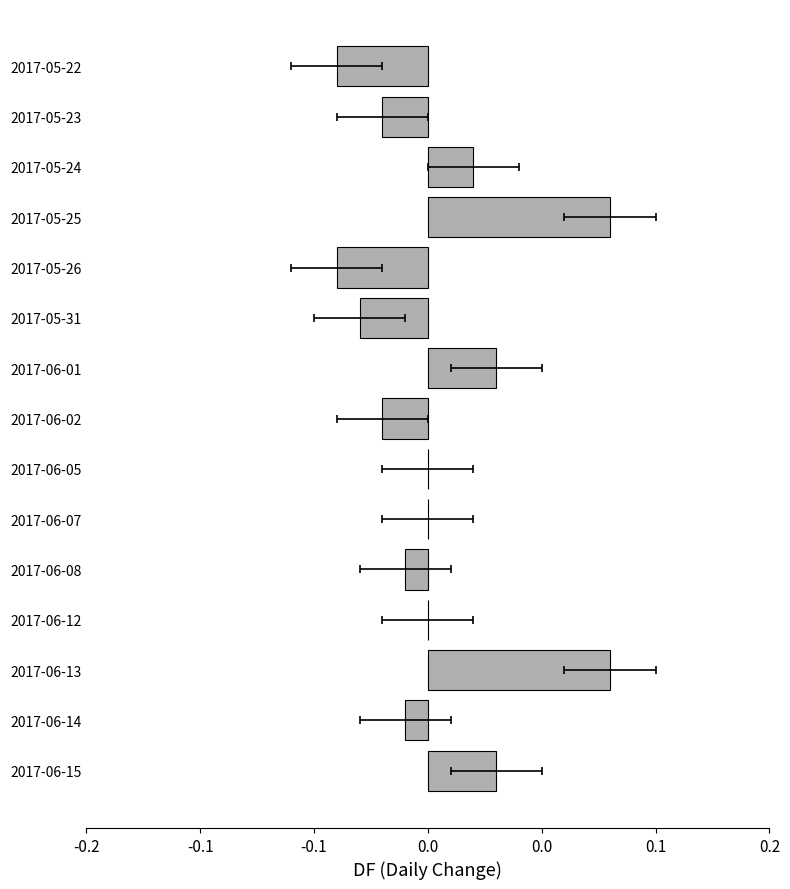

How many categories are shown in the chart?

15